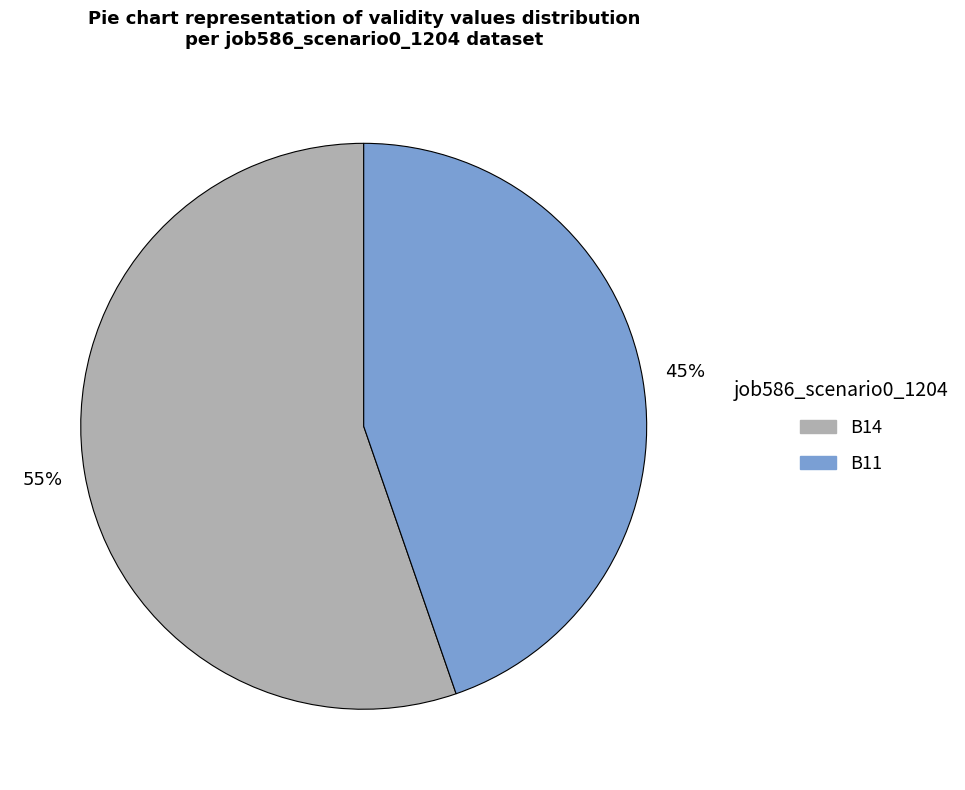

To the nearest percent, what is the average slice percentage?

50%